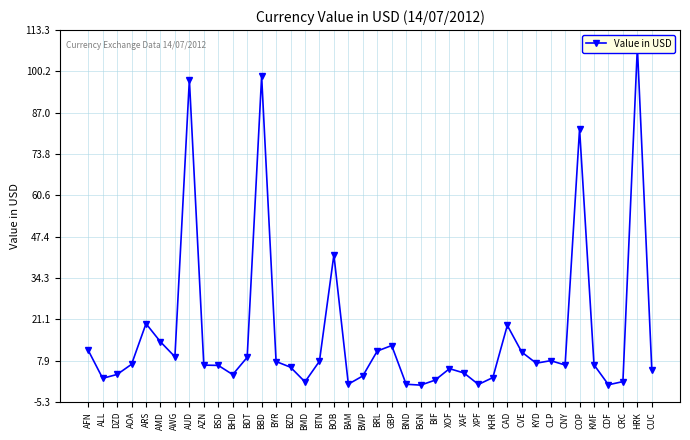

List the labels in order of value, largest first.

HRK, BBD, AUD, COP, BOB, ARS, CAD, AMD, GBP, AFN, BRL, CVE, AWG, BDT, CLP, BTN, BYR, KYD, AOA, KMF, CNY, AZN, BSD, BZD, XOF, CUC, XAF, DZD, BHD, BWP, KHR, ALL, BIF, CRC, BMD, BAM, BND, XPF, CDF, BGN